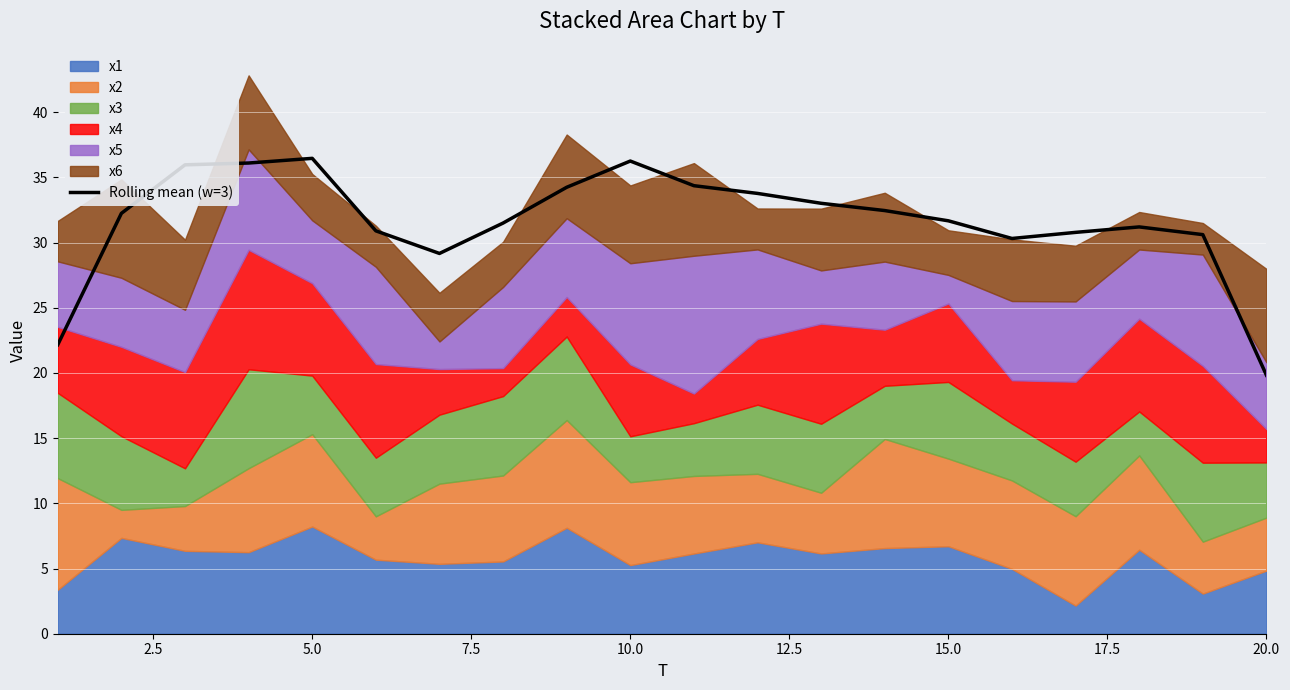

What is the highest value of the Rolling mean (w=3) series?

36.5